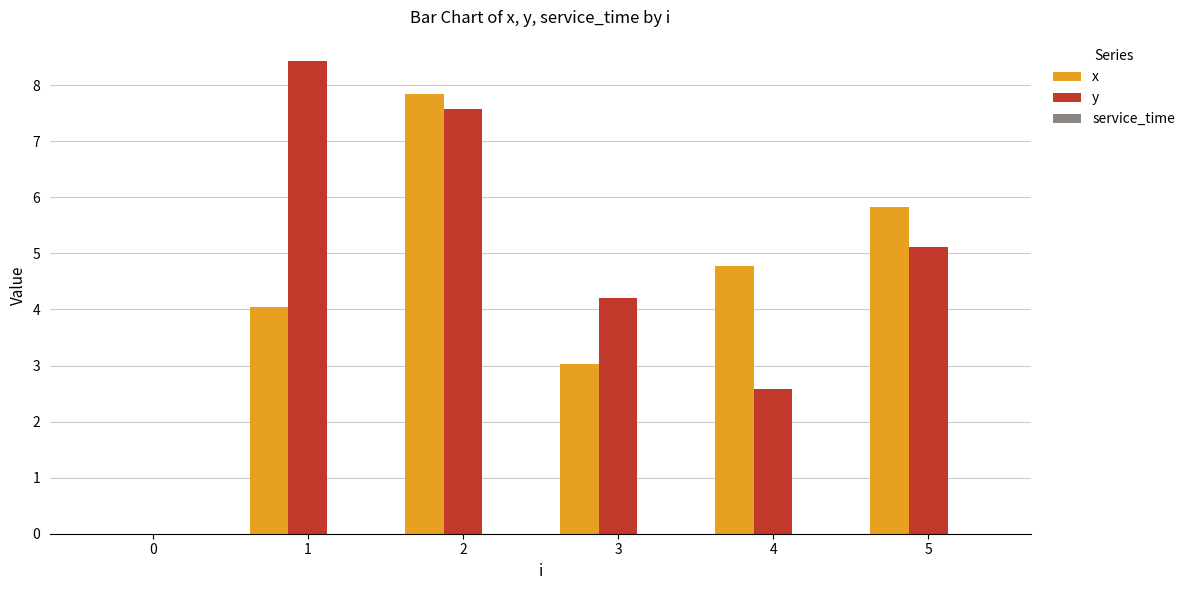

How many groups of bars are there?

6